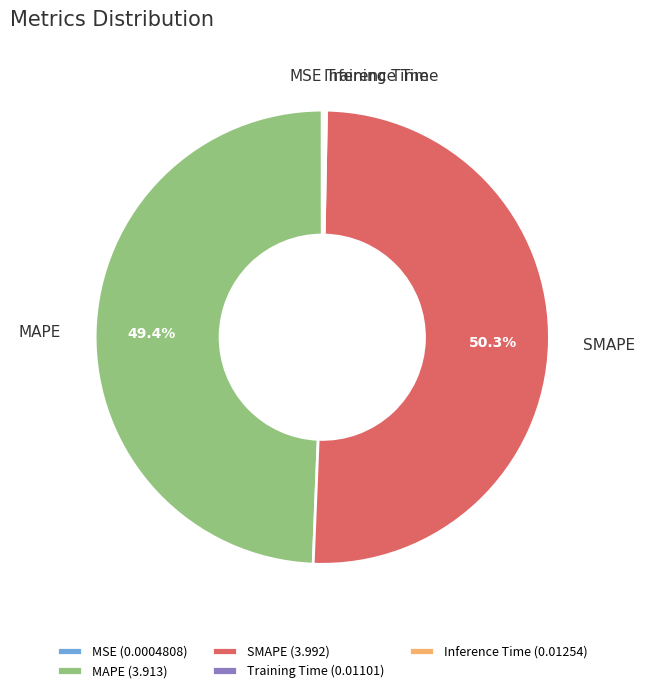

To the nearest percent, what portion does SMAPE represent?

50%